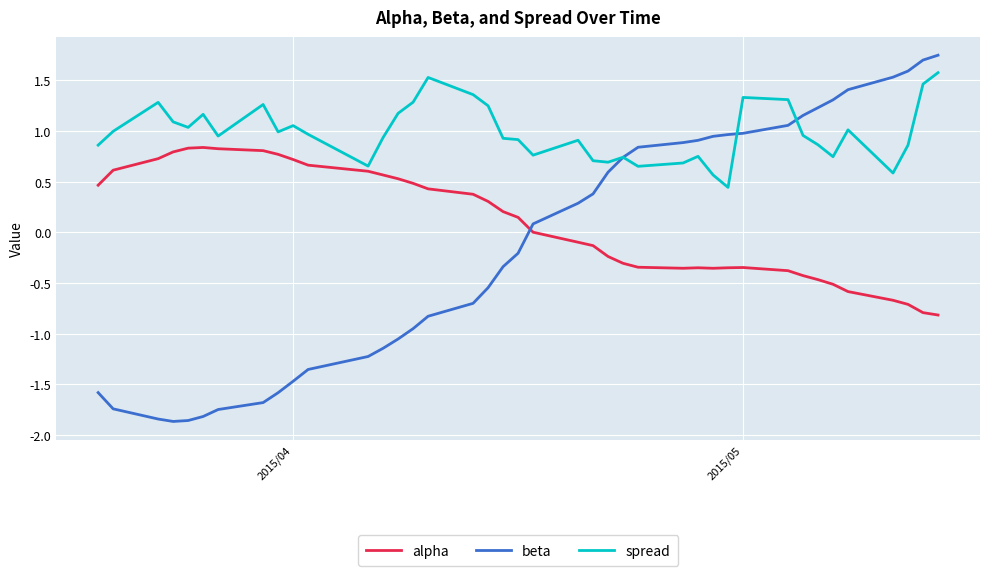

What is the maximum value for spread?

1.6